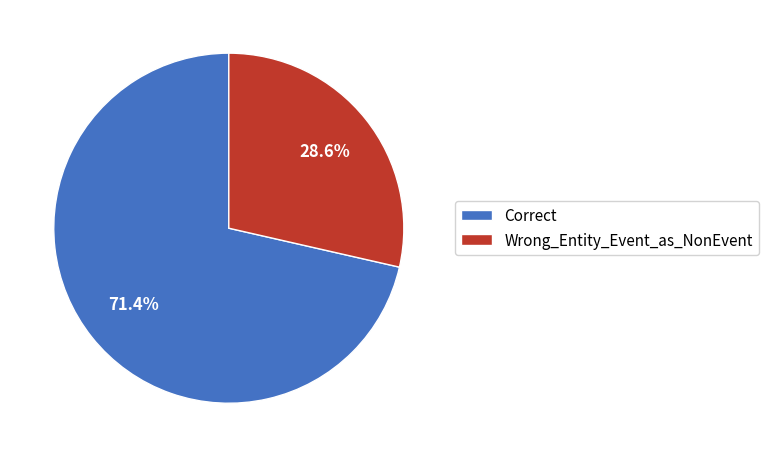

What is the ratio of the value at Wrong_Entity_Event_as_NonEvent to the value at Correct?

0.4